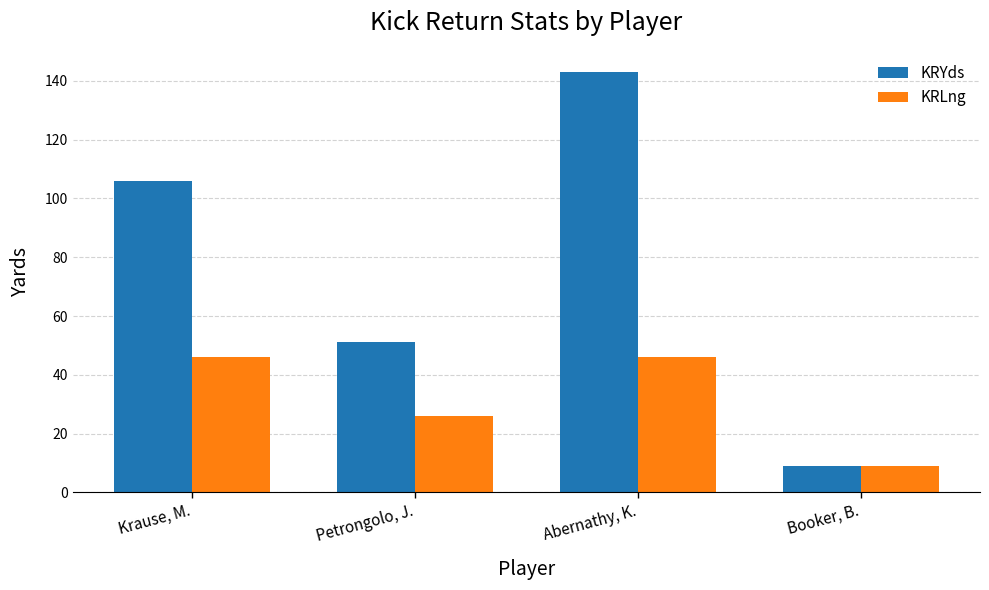

The KRLng series shows 46 at Abernathy, K.. True or false?

True